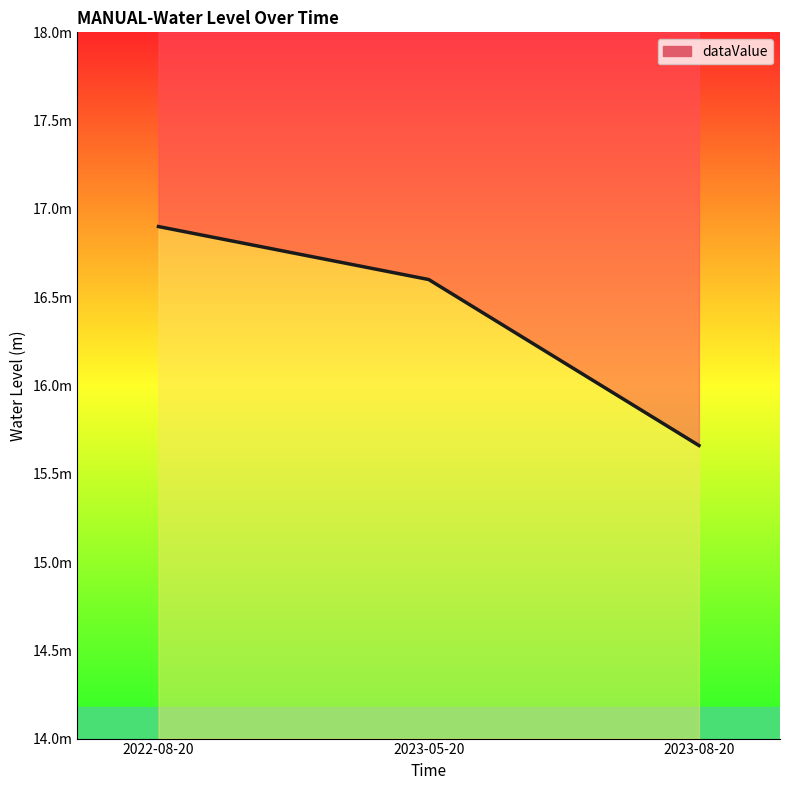

Which category has the highest value across all series?

2022-08-20